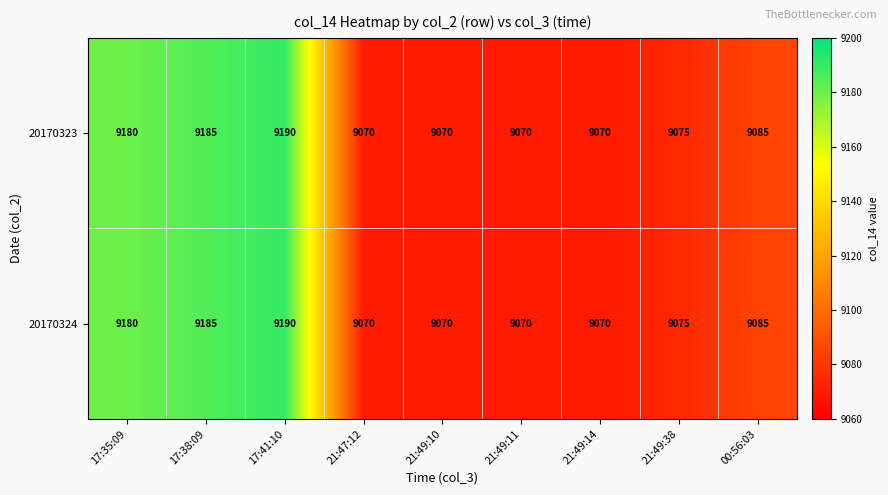

What is the sum of the 20170324 values at 17:35:09 and 21:49:38?

18255